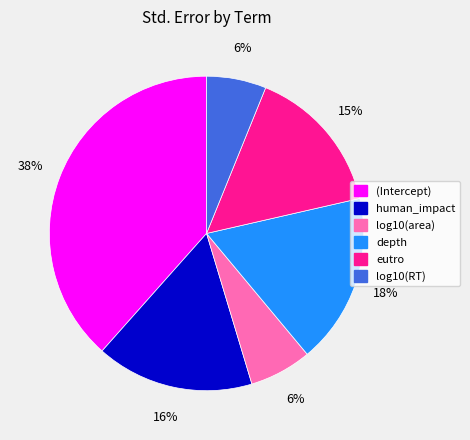

Between (Intercept) and log10(area), which is larger?

(Intercept)